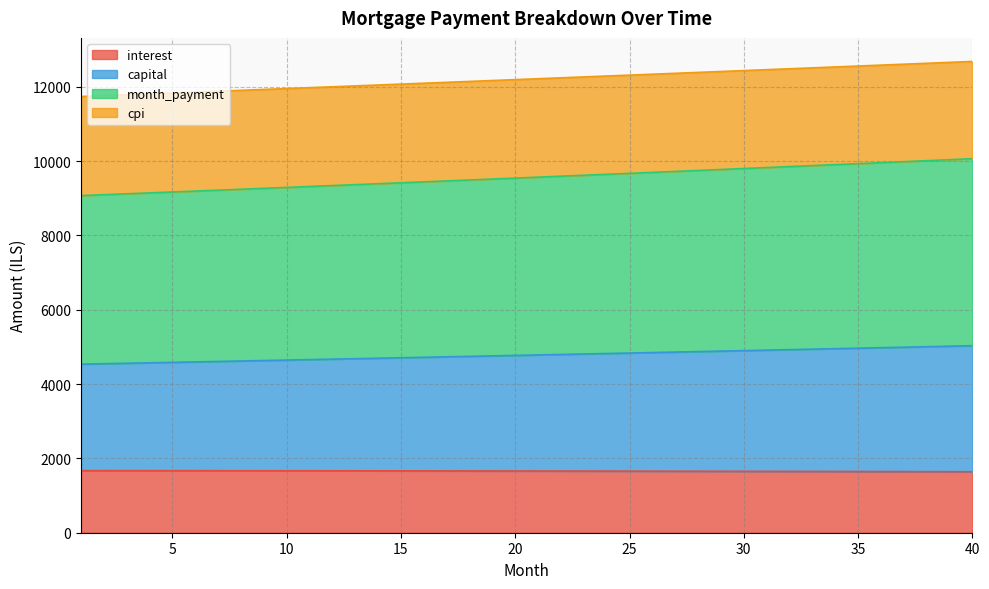

What is the difference between the maximum and minimum values in the capital series?

496.4